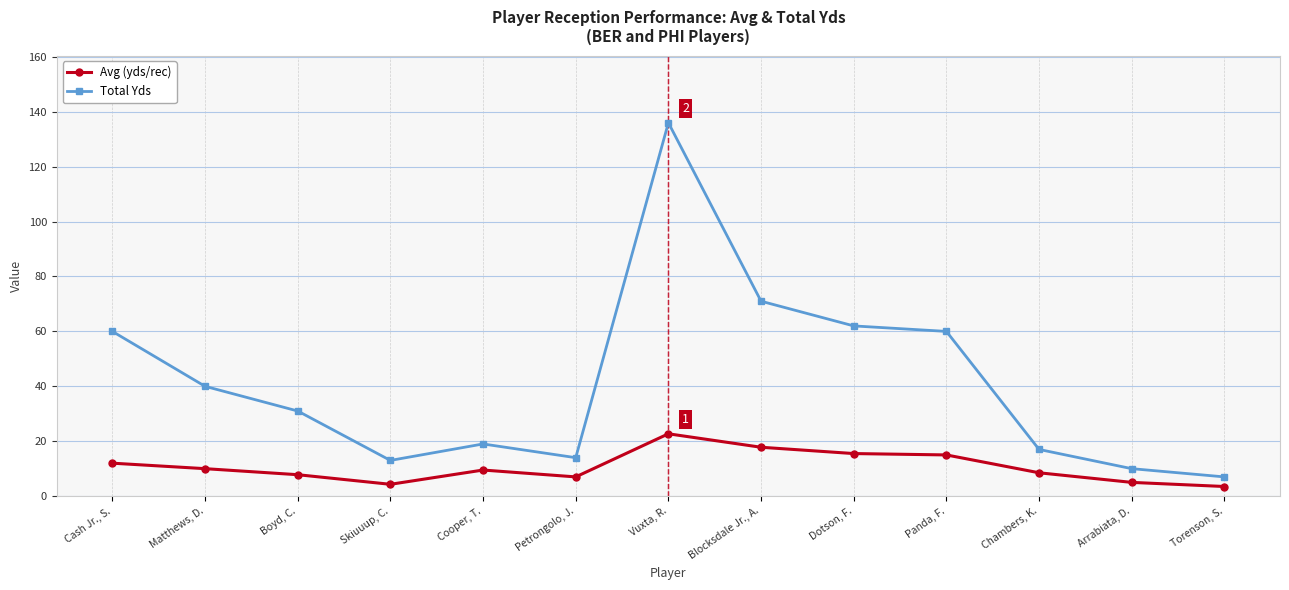

How many lines are shown in the chart?

2